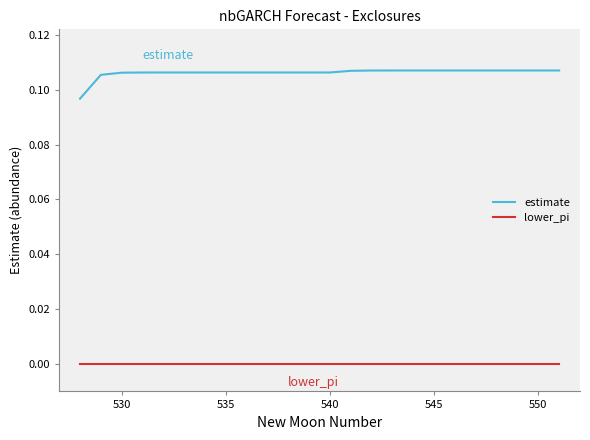

True or false: estimate and lower_pi intersect in this chart.

False